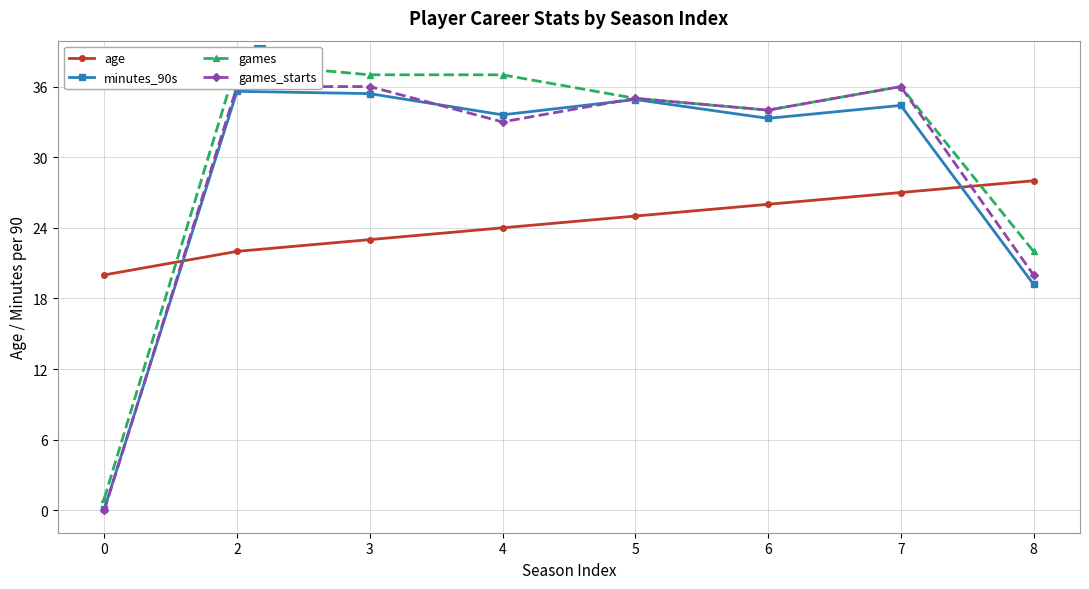

Where do games and age first cross each other?

0 and 2